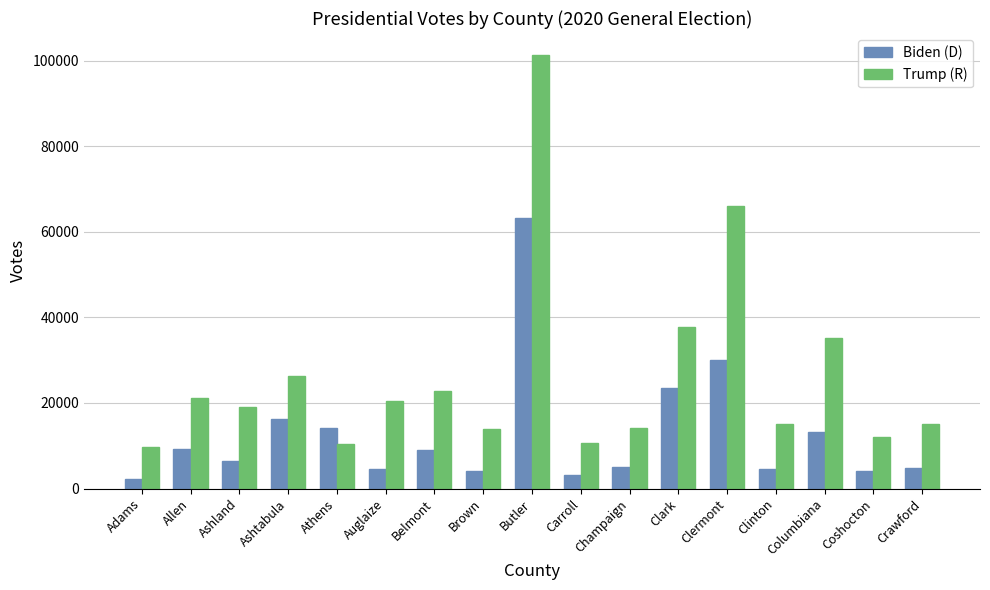

Does the chart contain stacked bars?

No